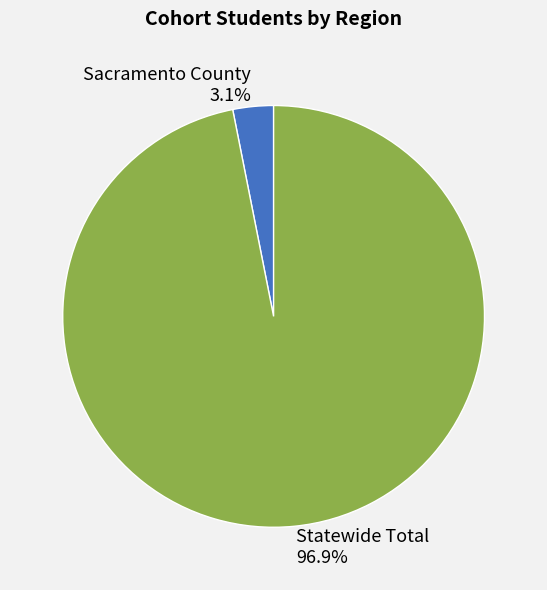

Which slice represents more than half of the pie?

Statewide Total